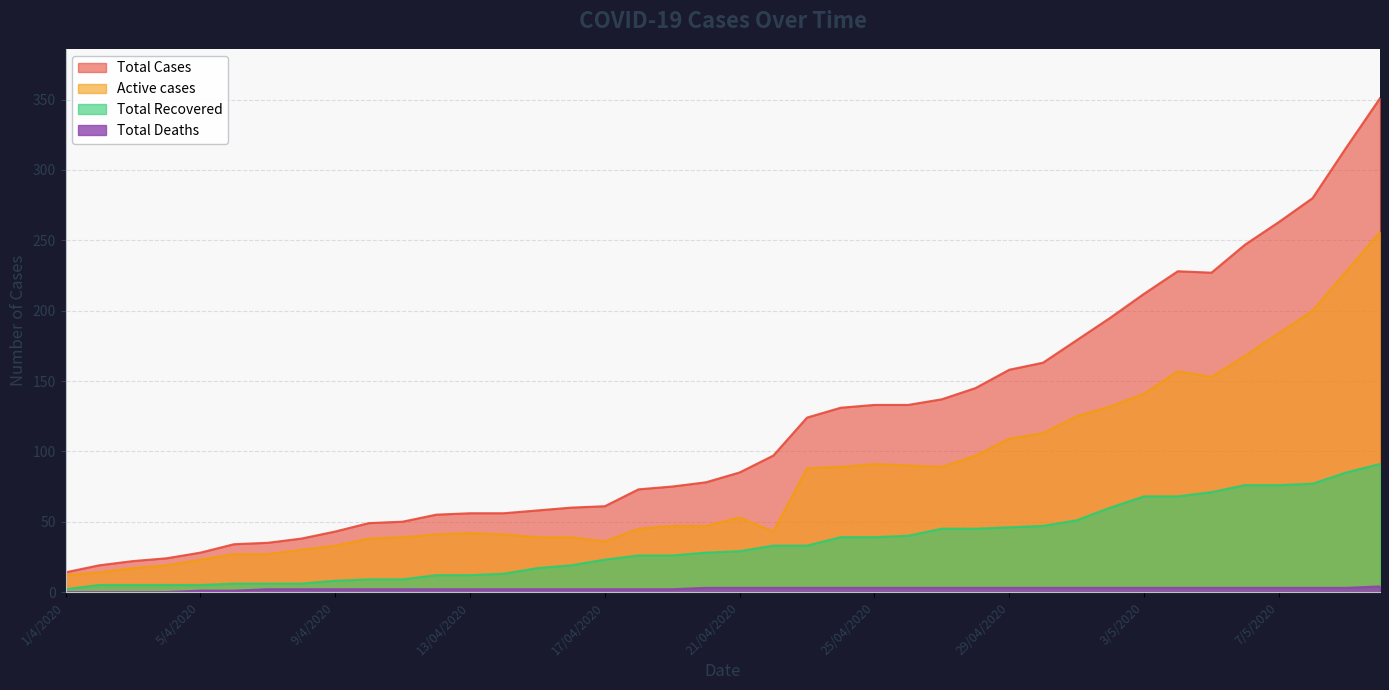

True or false: Total Recovered and Total Cases cross at least once.

False